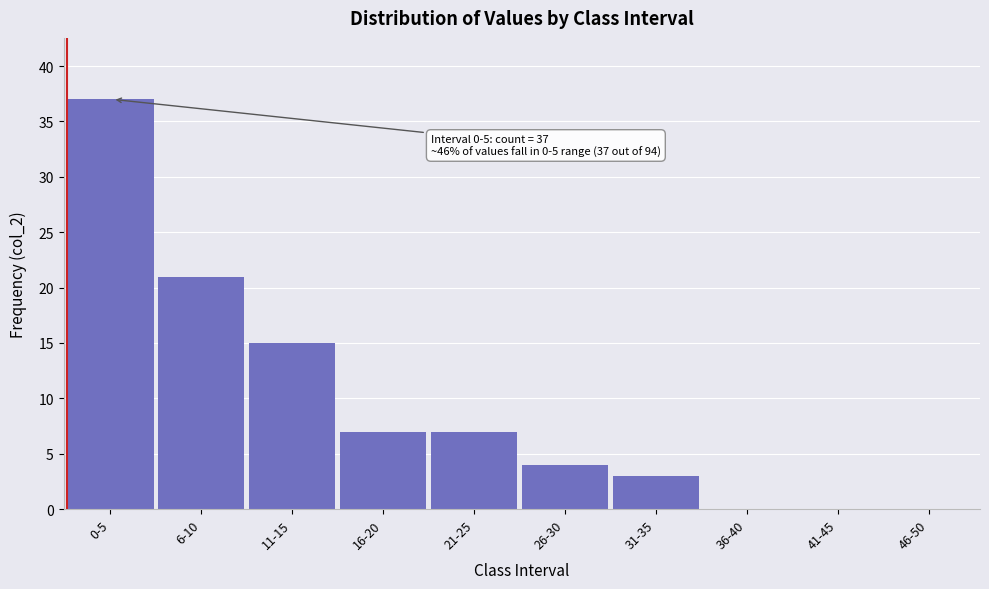

Reading right to left, what are all the values shown in this chart?

46-50=0	41-45=0	36-40=0	31-35=3	26-30=4	21-25=7	16-20=7	11-15=15	6-10=21	0-5=37